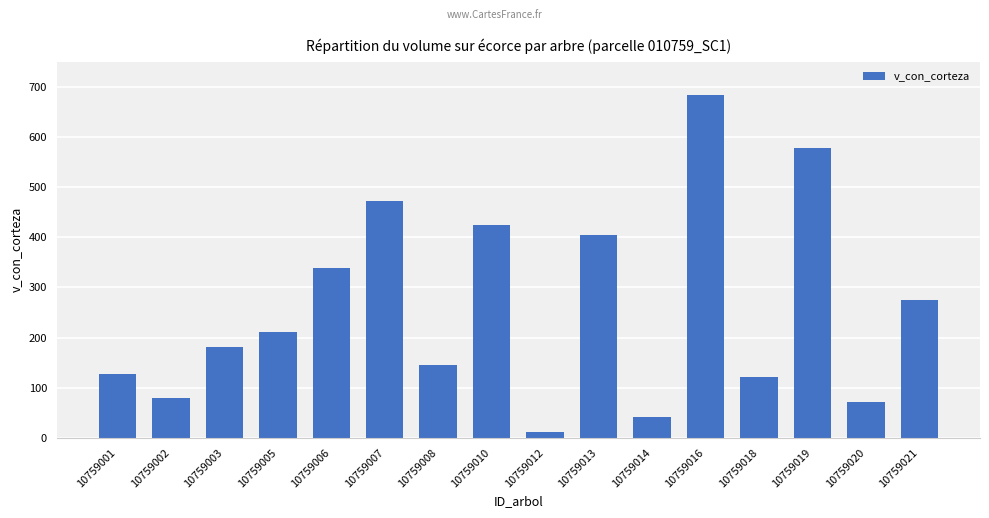

The value at 10759020 is 34.1. True or false?

False